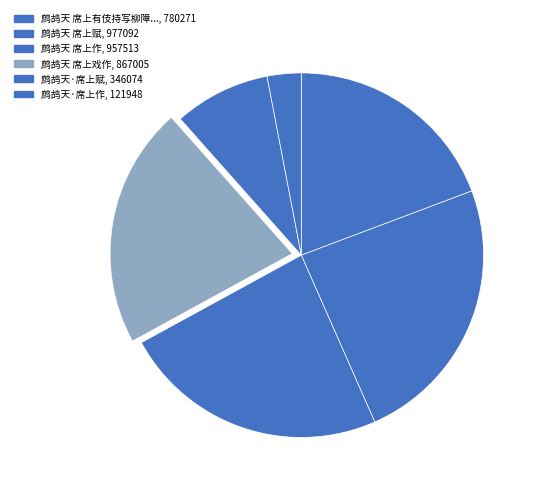

How many segments does this pie chart have?

6